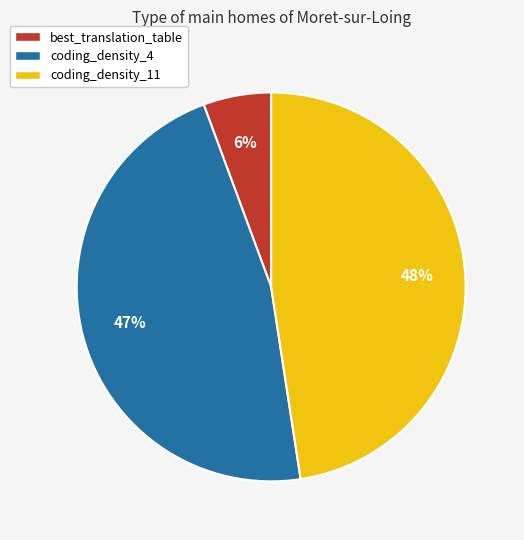

How many slices are in this pie chart?

3